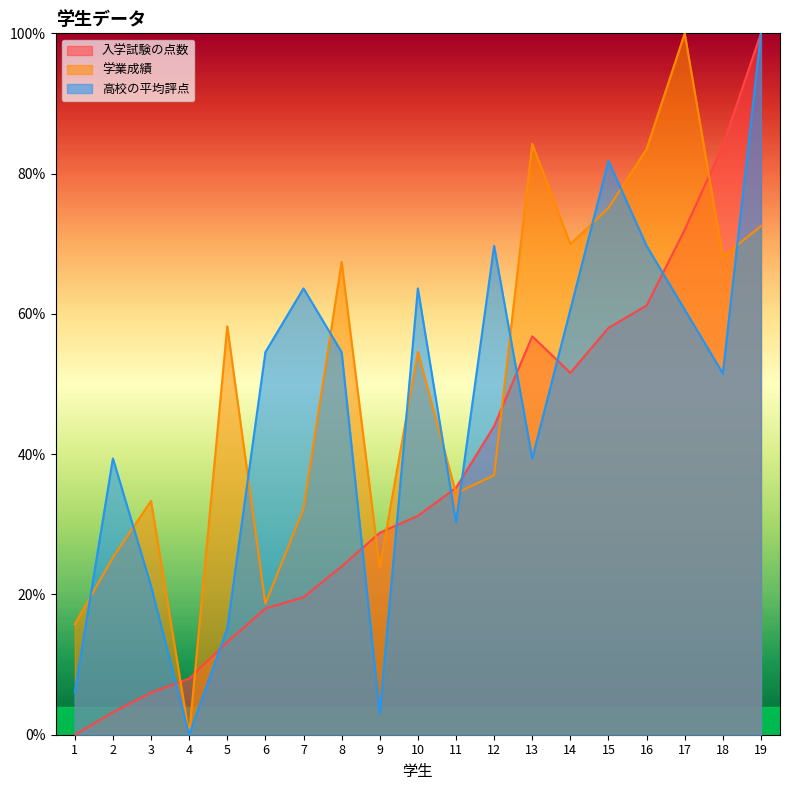

What value does the 高校の平均評点 series have at 1?

6.1